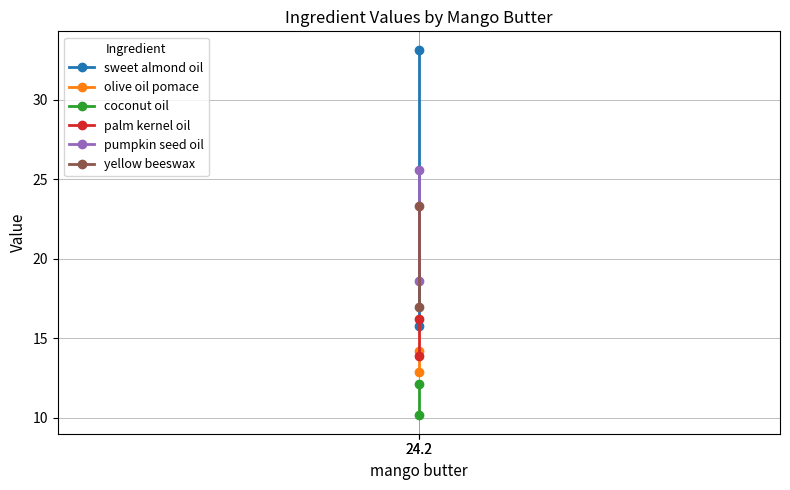

How many lines are shown in the chart?

6